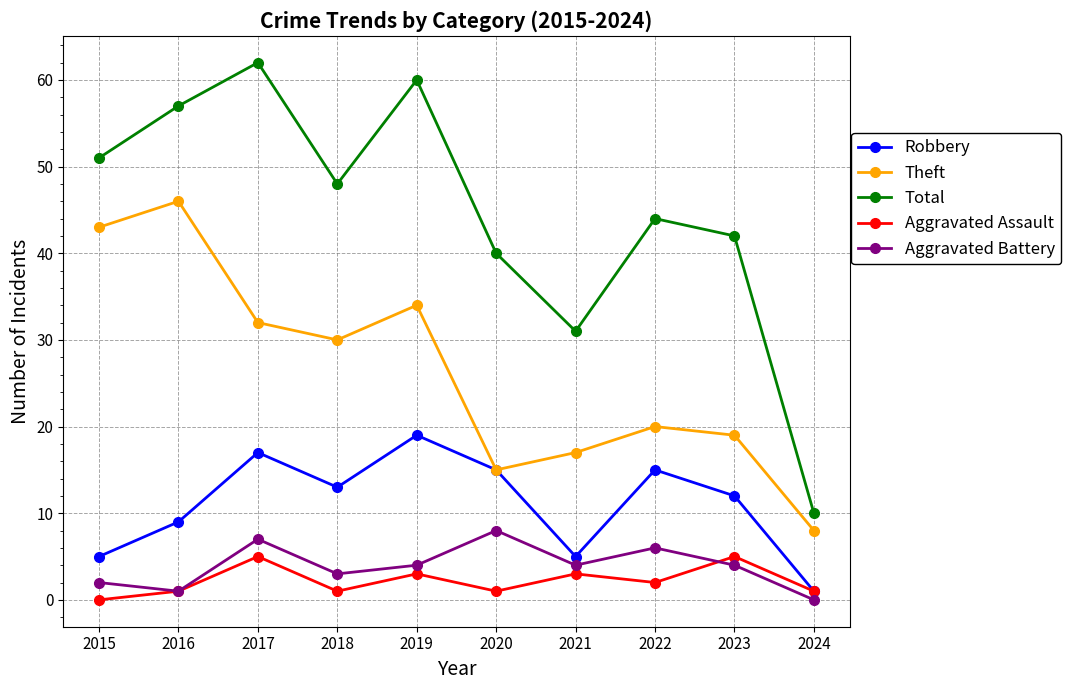

Between 2016 and 2018, which series saw the biggest shift?

Theft